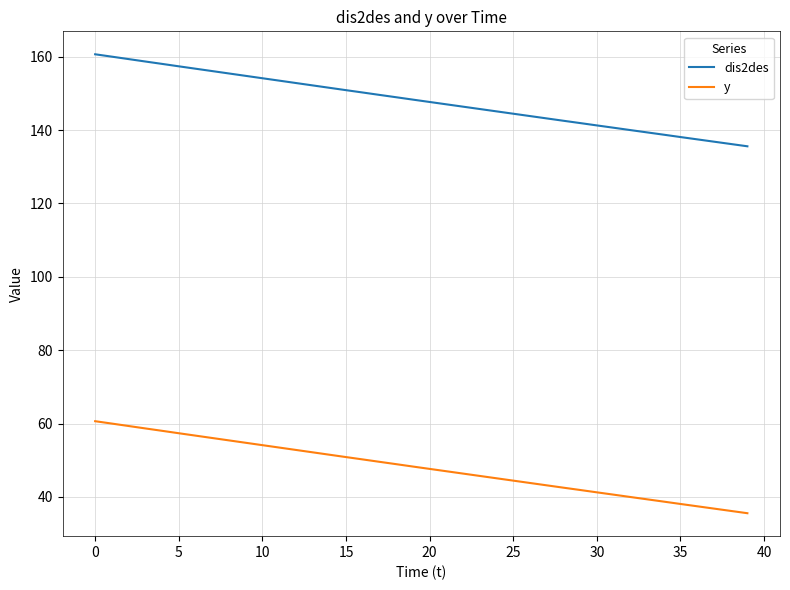

True or false: y and dis2des intersect in this chart.

False